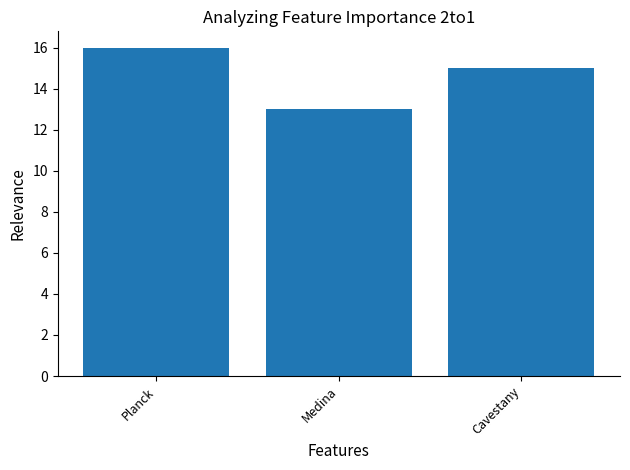

How many bars are there in total?

3